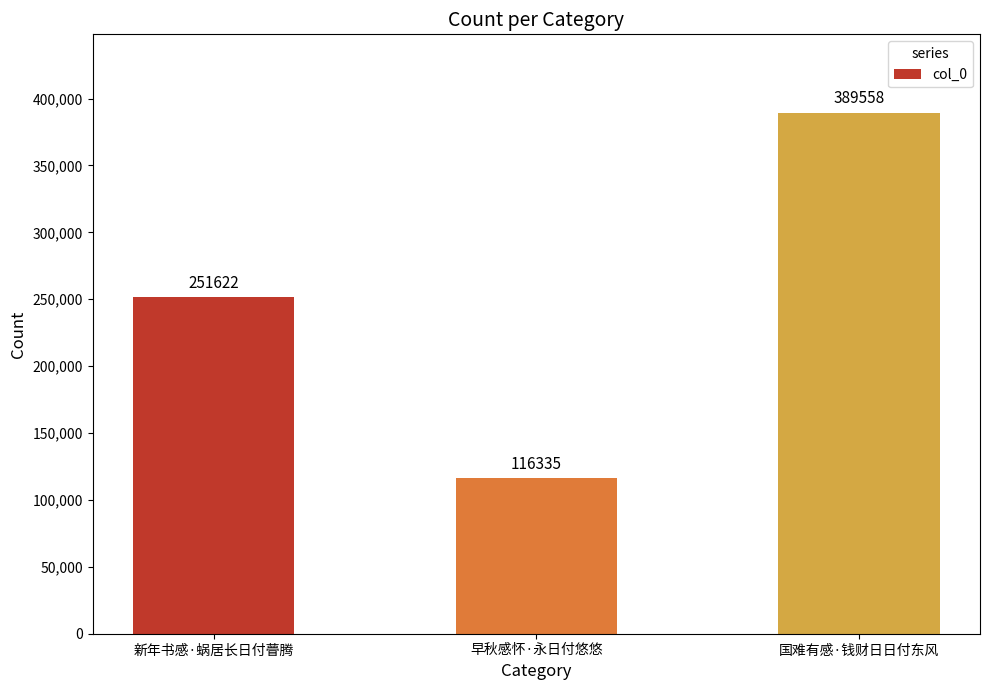

Which category has the lowest value across all series?

早秋感怀·永日付悠悠